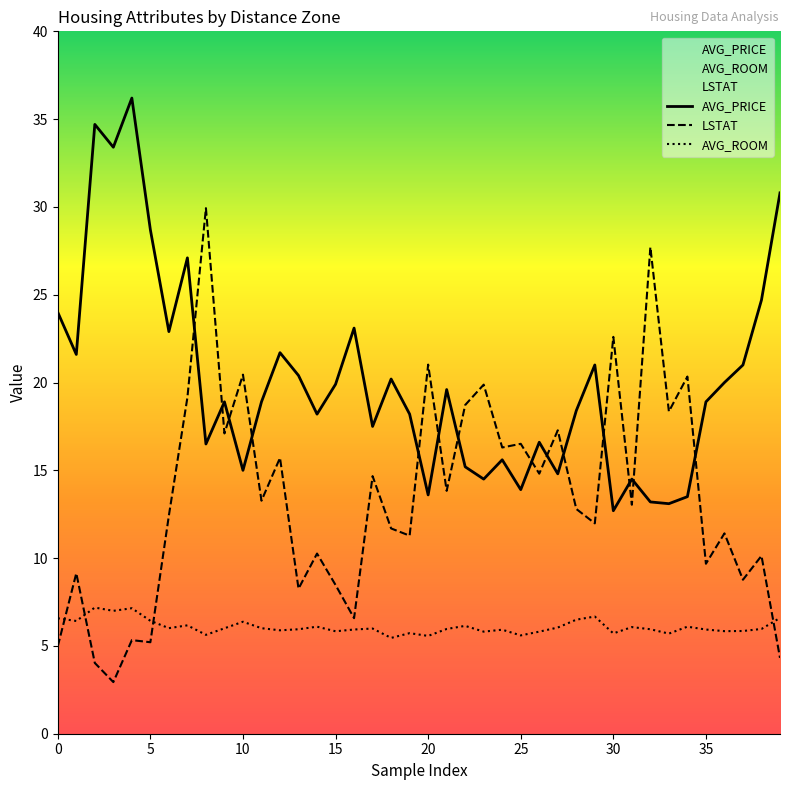

True or false: AVG_PRICE and AVG_ROOM cross at least once.

False